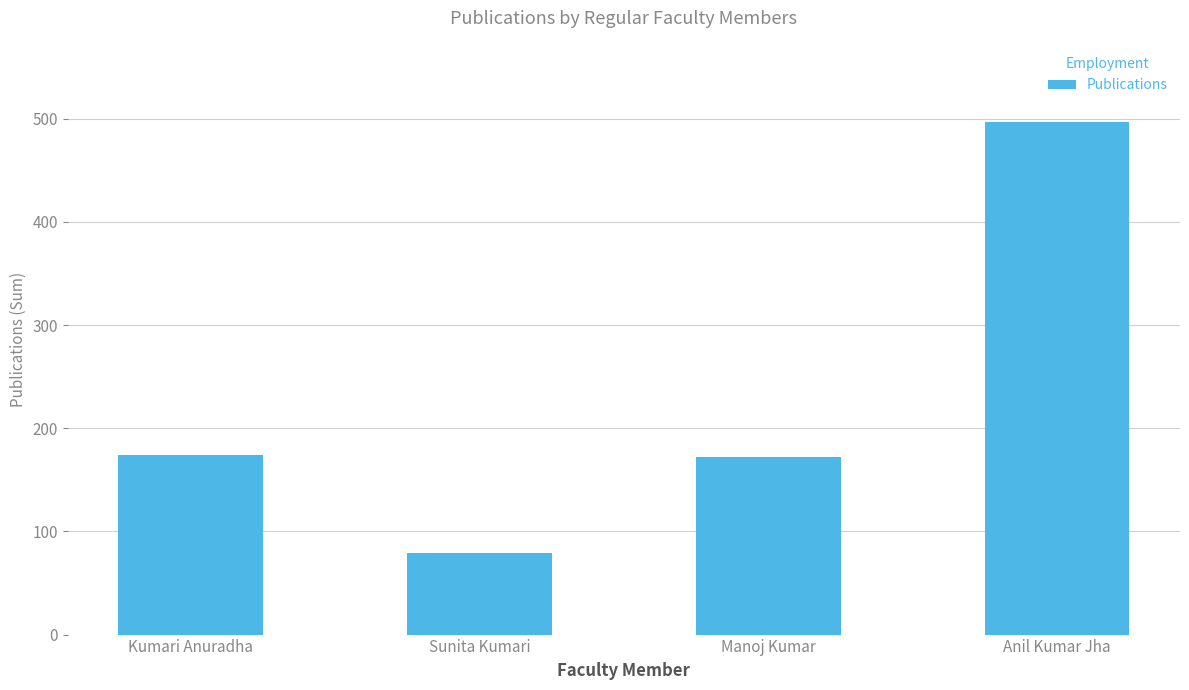

At which category does the chart reach its peak across all series?

Anil Kumar Jha